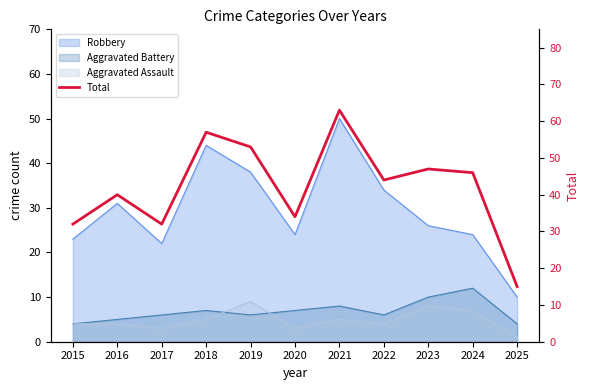

Reading right to left, extract all data points from this chart.

2025=15	2024=46	2023=47	2022=44	2021=63	2020=34	2019=53	2018=57	2017=32	2016=40	2015=32